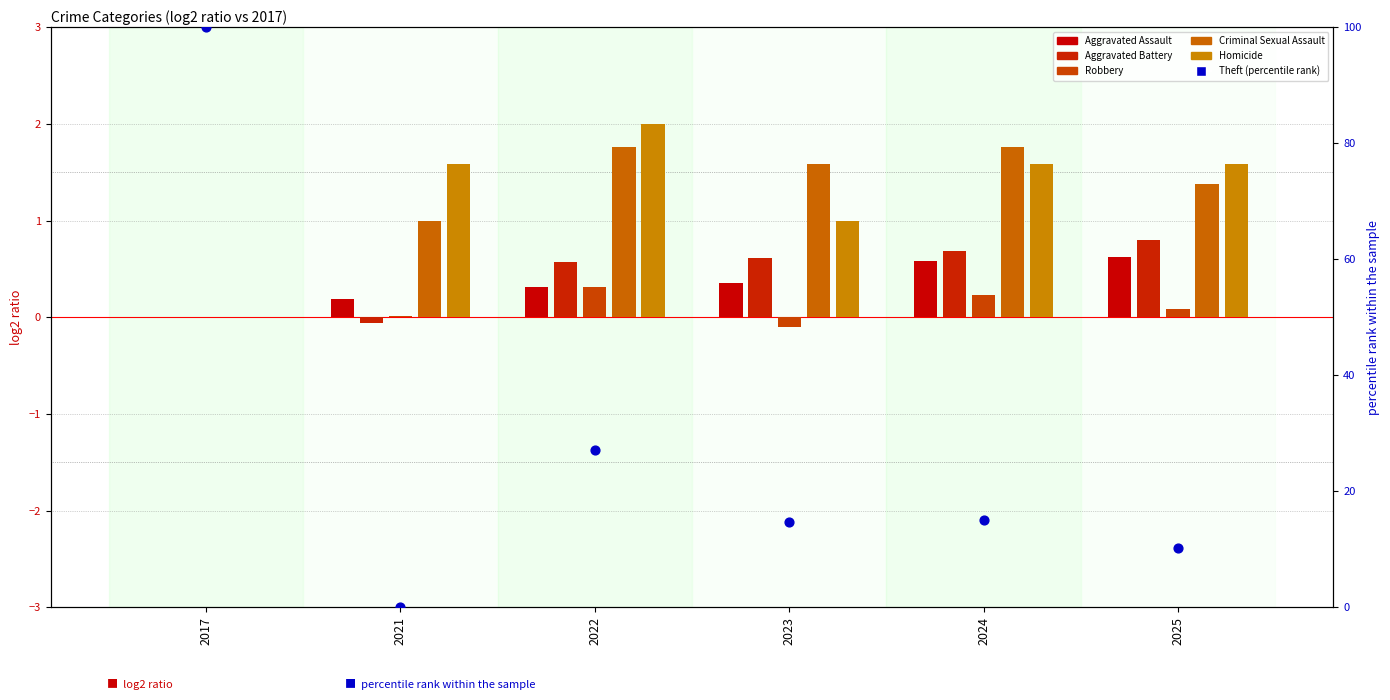

Which series has the largest Y range (max minus min)?

Theft (percentile rank)